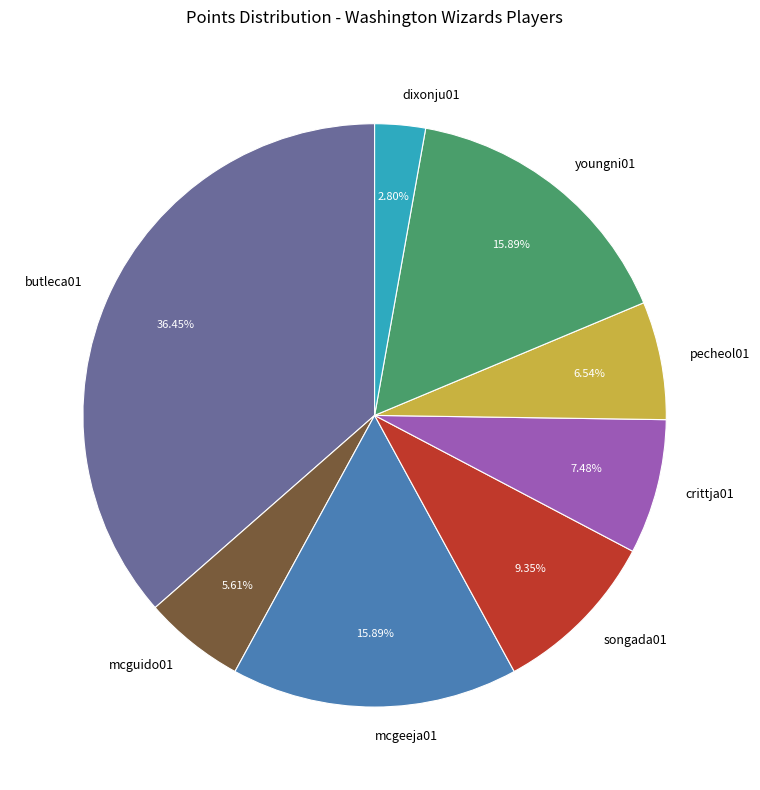

Combined, do mcgeeja01 and youngni01 account for over 50%?

No